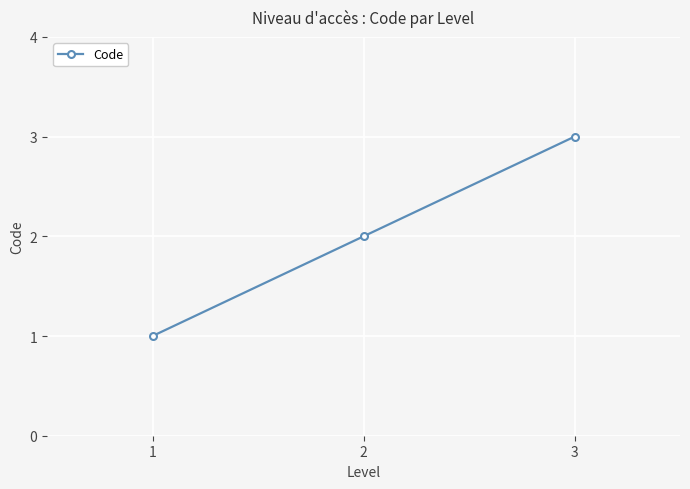

How many categories are shown in the chart?

3